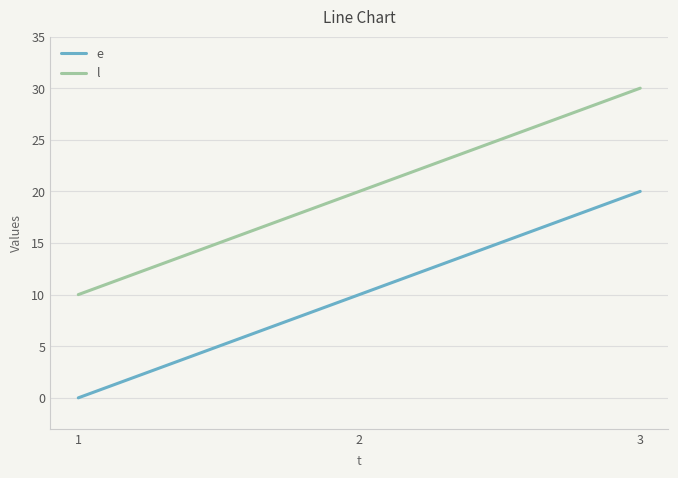

What is the spread (max minus min) of values at 3?

10